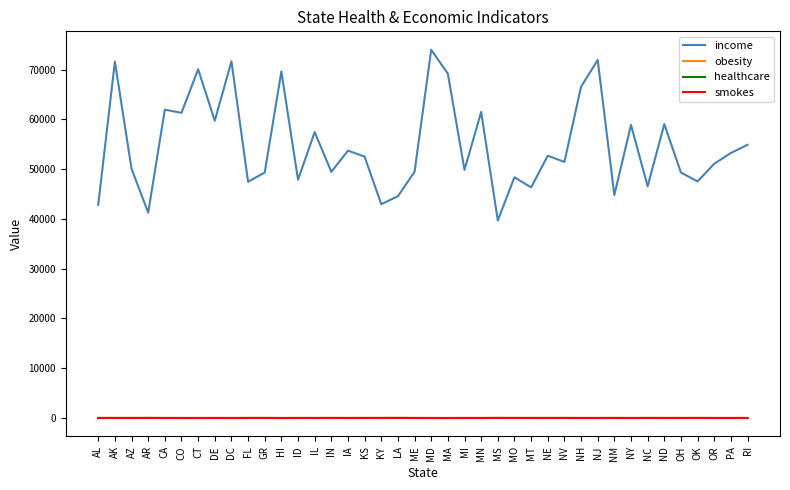

True or false: income has a value of 62292.9 at ID.

False